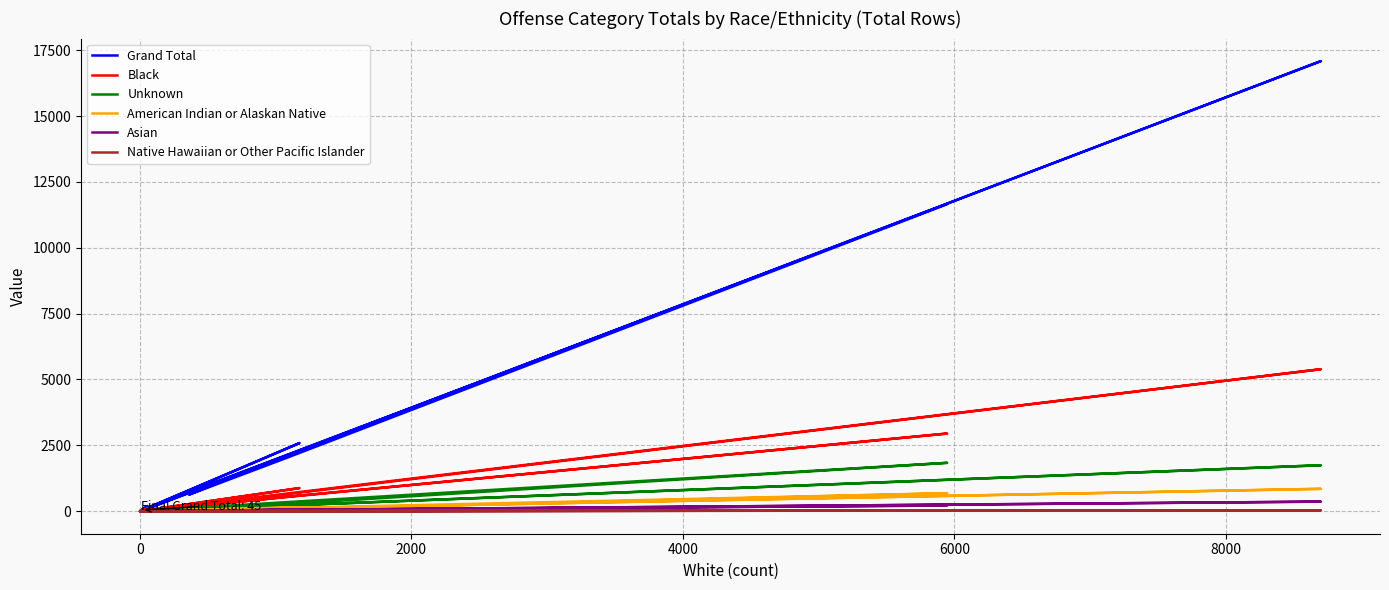

Which series has the largest range (max minus min)?

Grand Total